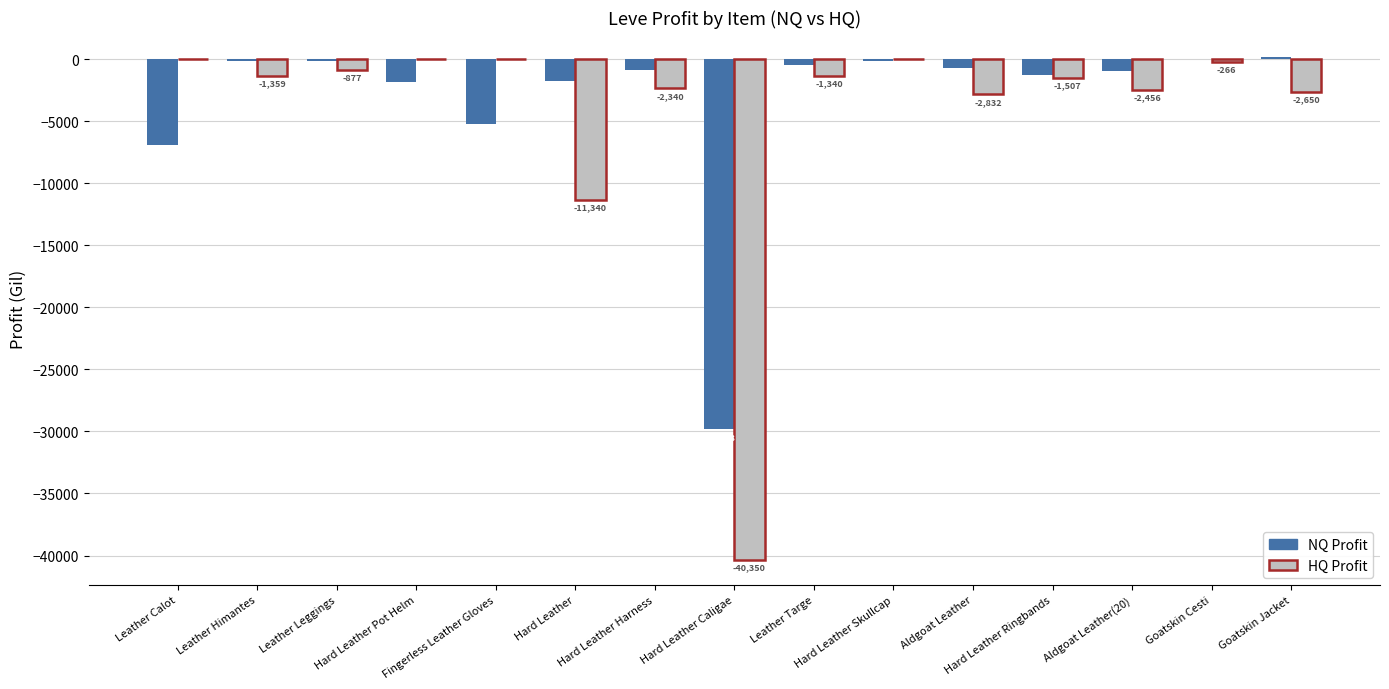

Are the bars horizontal?

No